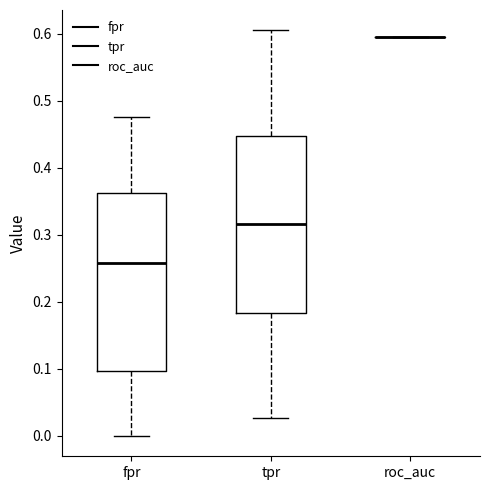

Where does the lower whisker of the box for fpr end on the y-axis? The values are not printed on the chart, so give them approximately, as read against the axis.

0.00